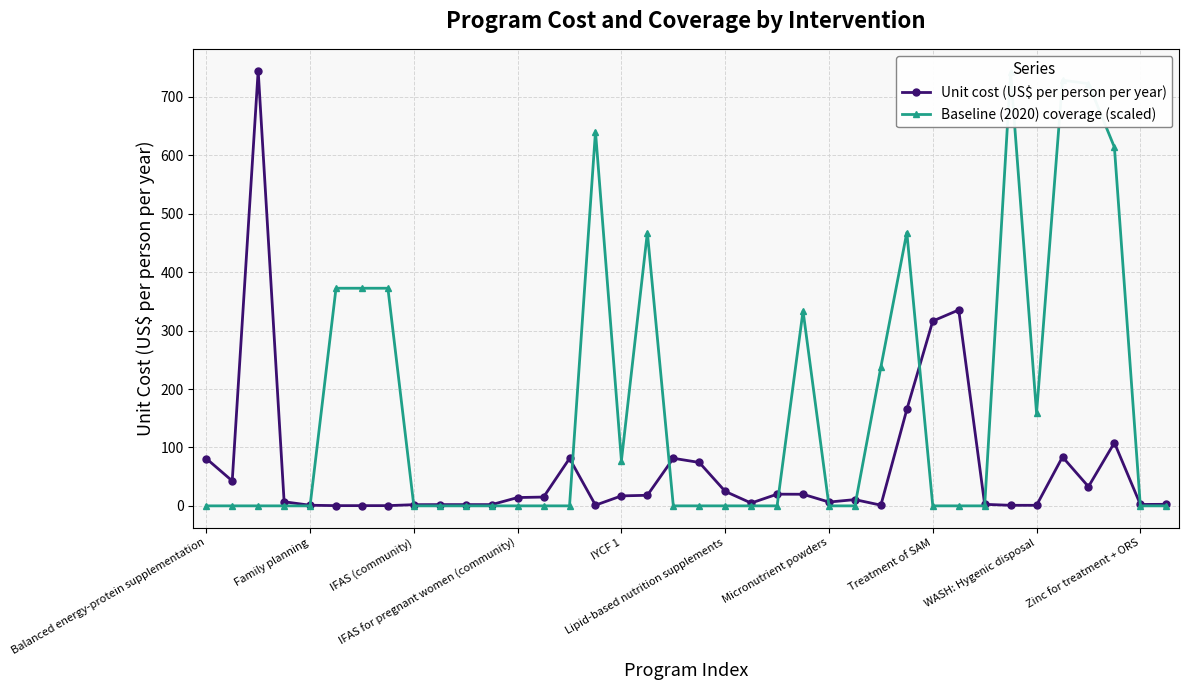

True or false: Unit cost (US$ per person per year) has a value of 20.0 at 22.

True